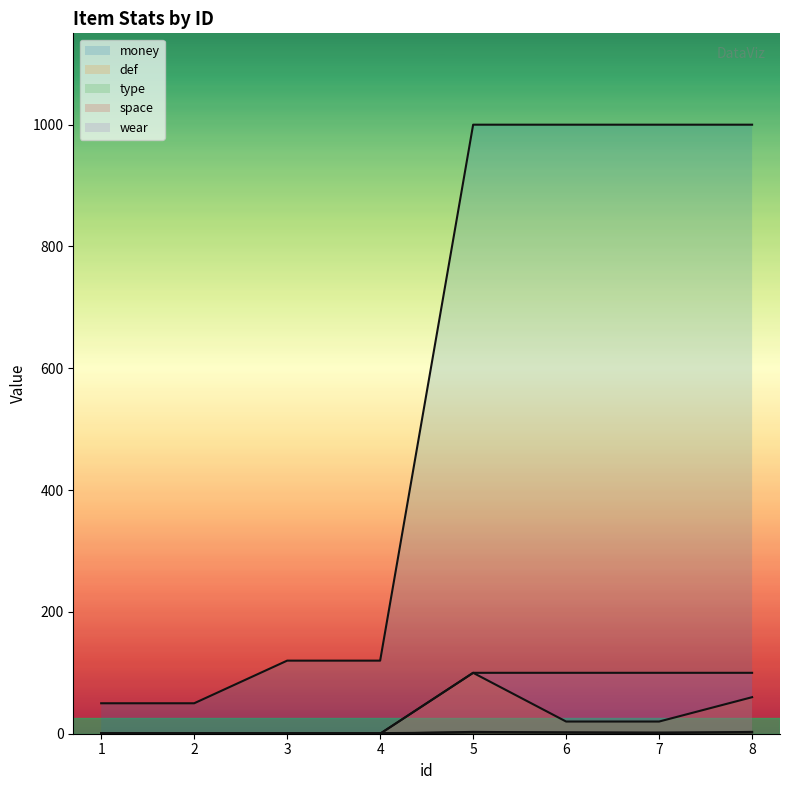

Reading left to right, transcribe all the data shown in this chart.

money: 50	50	120	120	1000	1000	1000	1000
def: 0	0	0	0	100	20	20	60
type: 1	1	1	1	2	2	2	2
space: 0	0	0	0	3	2	1	3
wear: 0	0	0	0	100	100	100	100